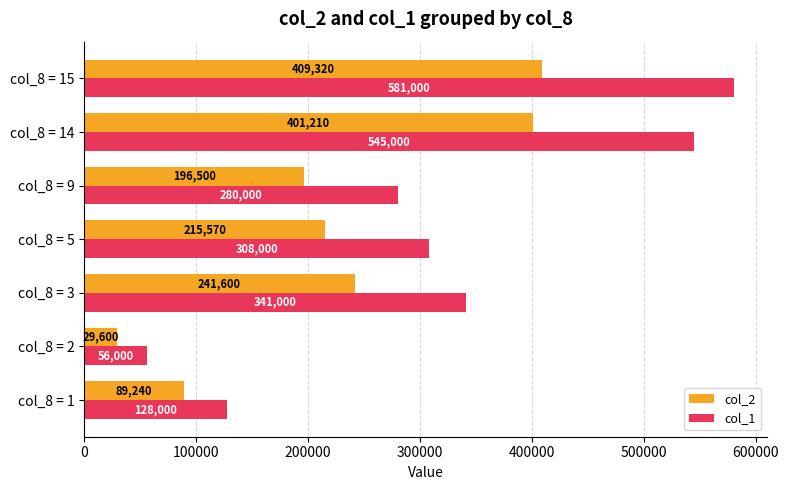

At which category is the sum across all series the highest?

col_8 = 15